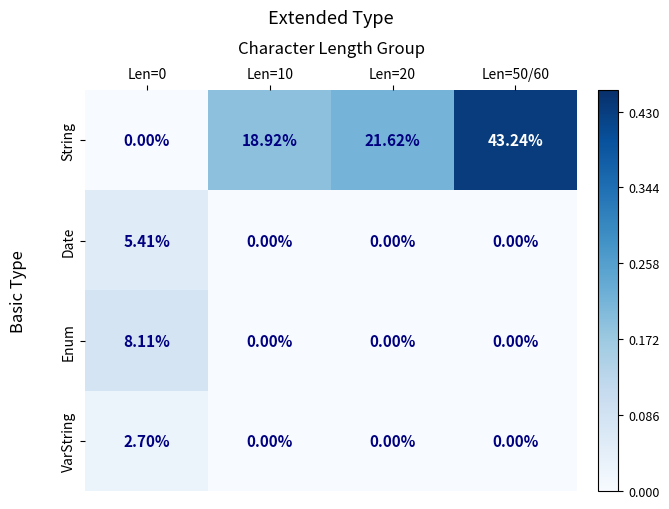

Which series has the widest spread of values?

String